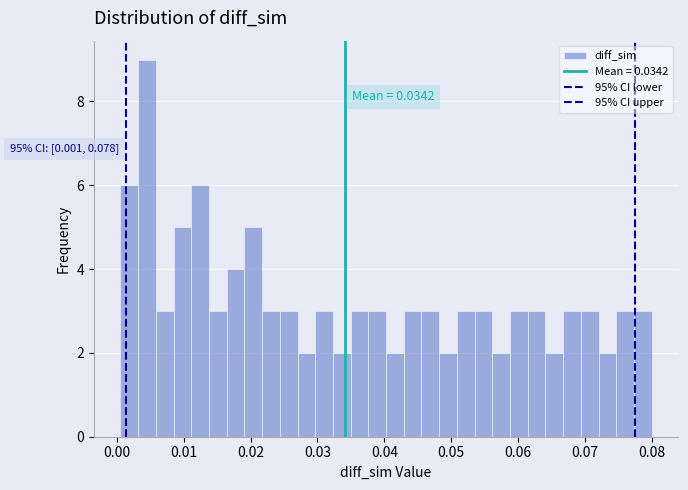

Read against the x-axis, roughly where is the centre of the tallest bar?

0.004